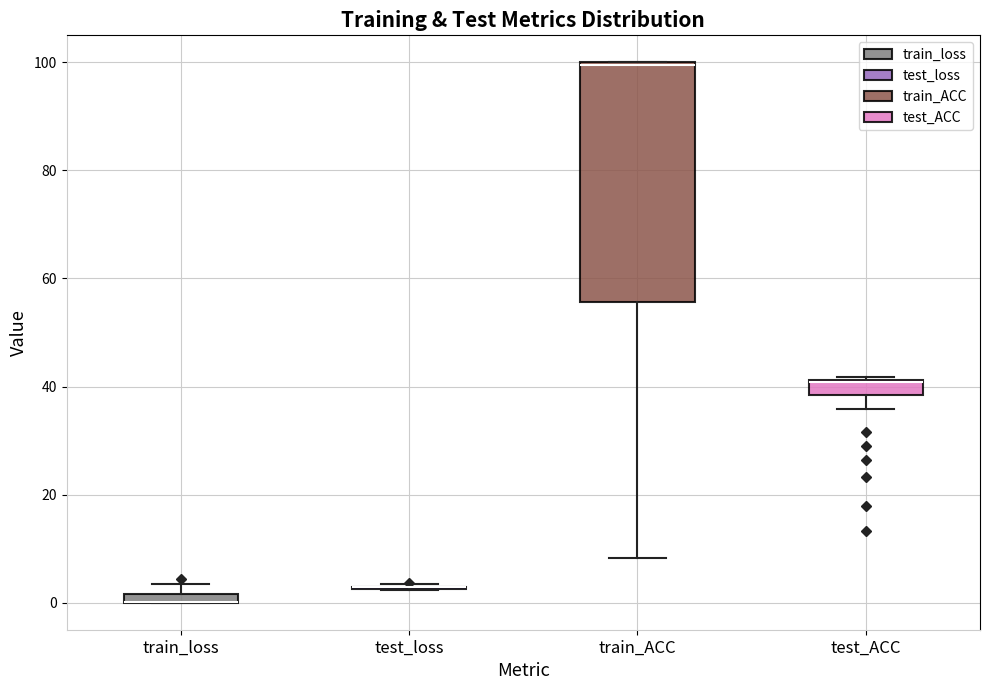

Where is the lower edge of the box for train_ACC on the y-axis? The values are not printed on the chart, so give them approximately, as read against the axis.

56